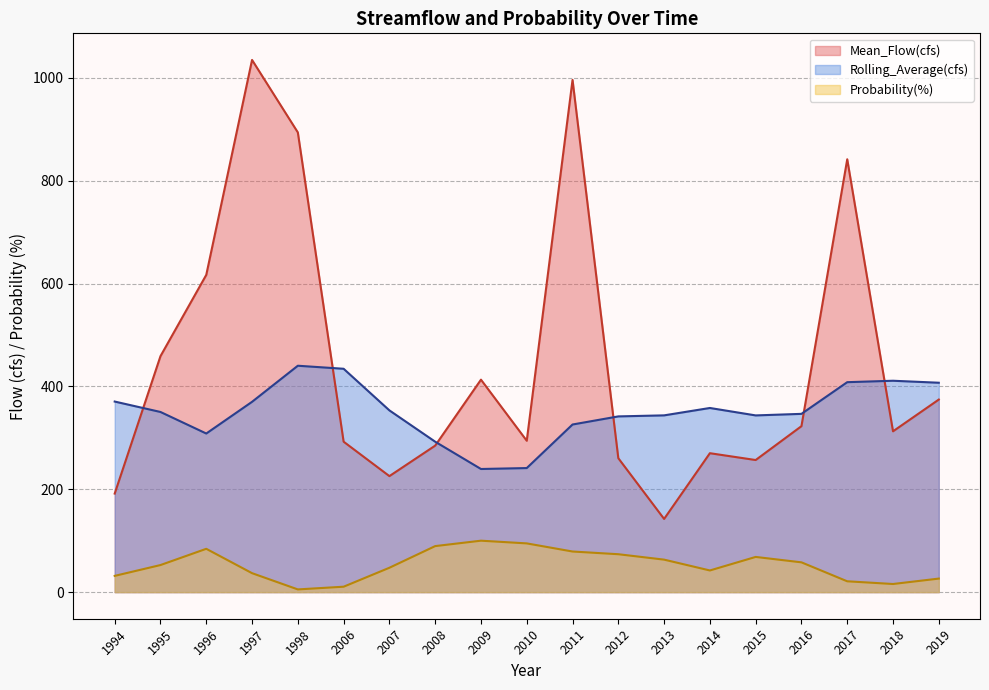

The value of Rolling_Average(cfs) at 1997 is 370.0. True or false?

True